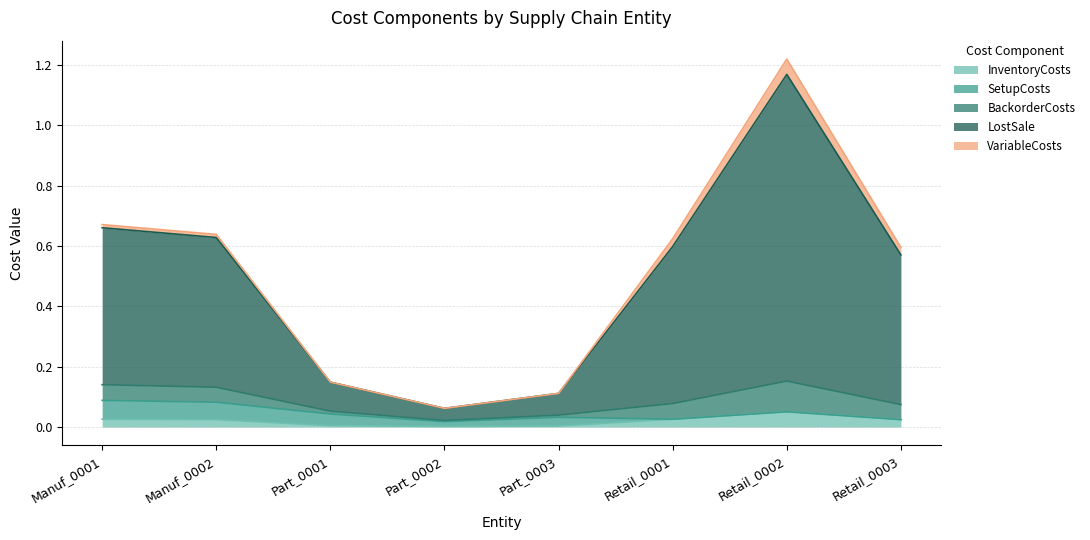

What is the label of the 1st point from the left?

Manuf_0001